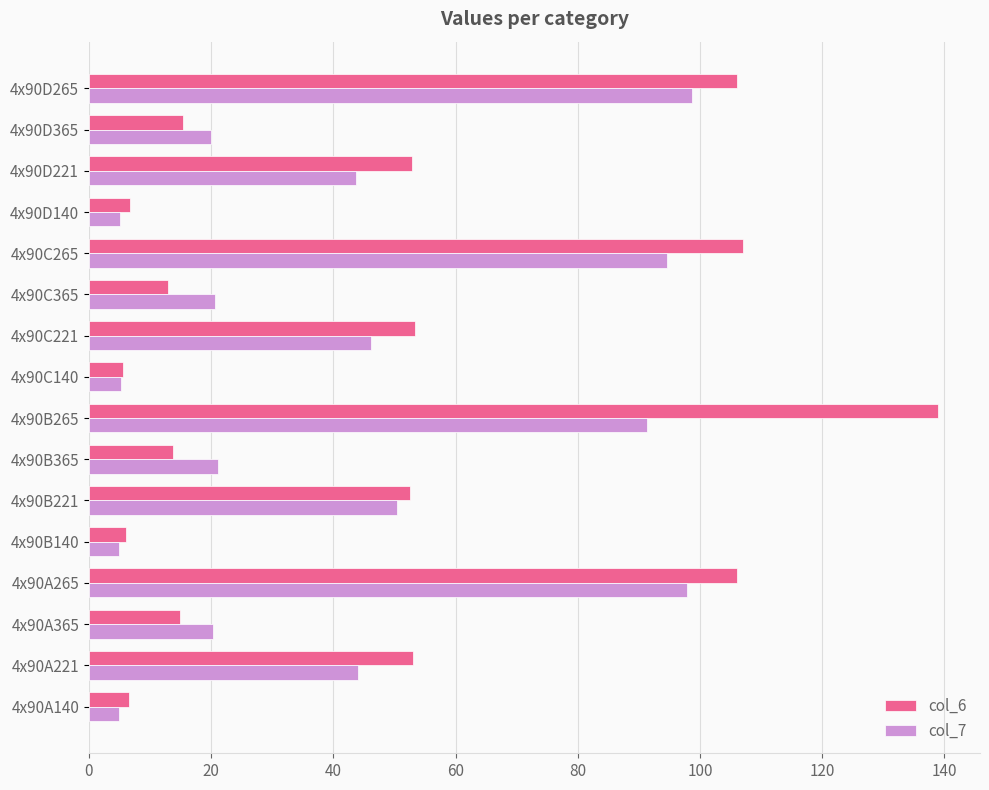

Rank the series by their maximum value, from highest to lowest.

col_6, col_7